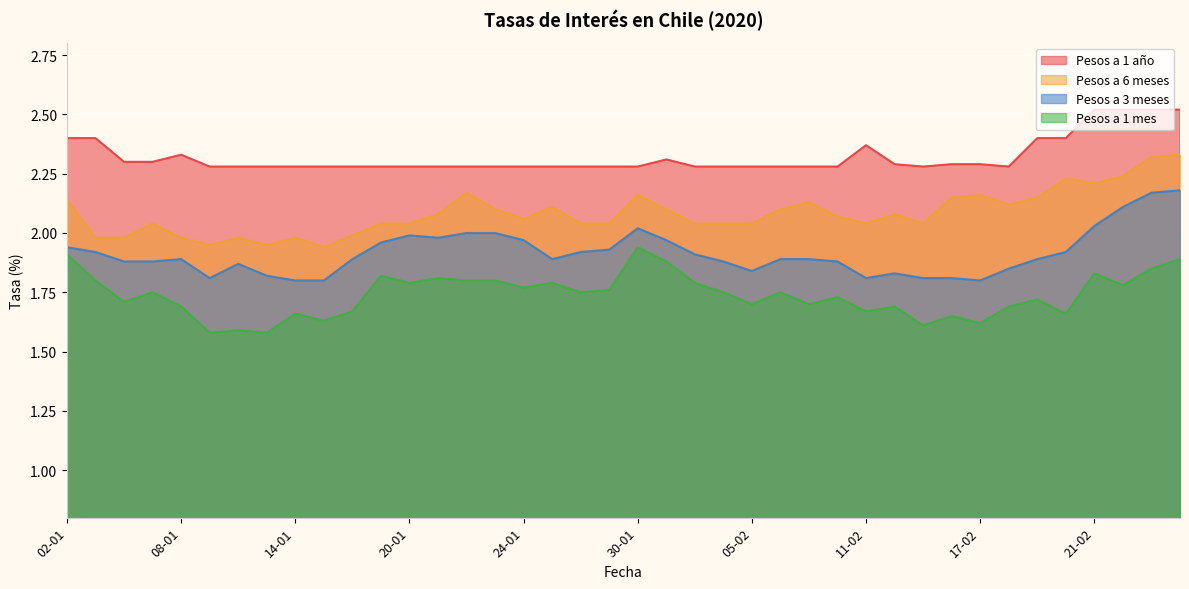

Which has a higher value, 23-01 or 17-01?

17-01